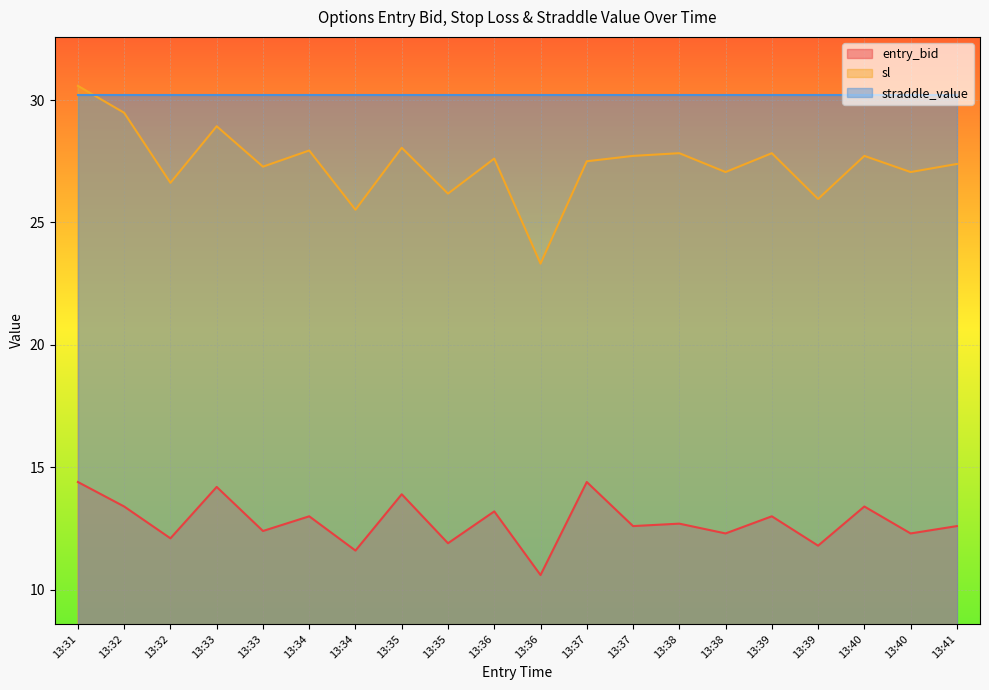

How many values in the entry_bid series are below 12?

4